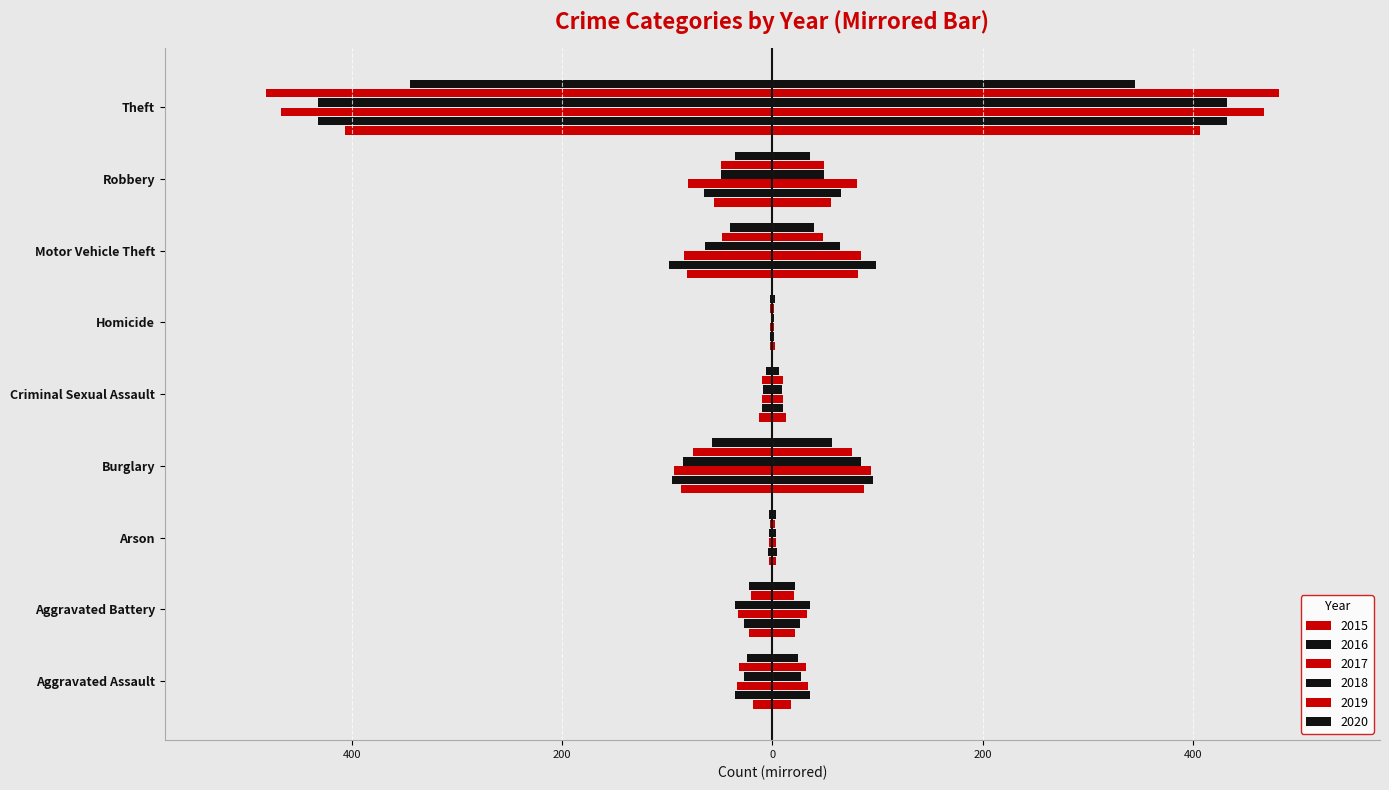

What is the sum of the 2019 values at Homicide and Criminal Sexual Assault?

-12.0